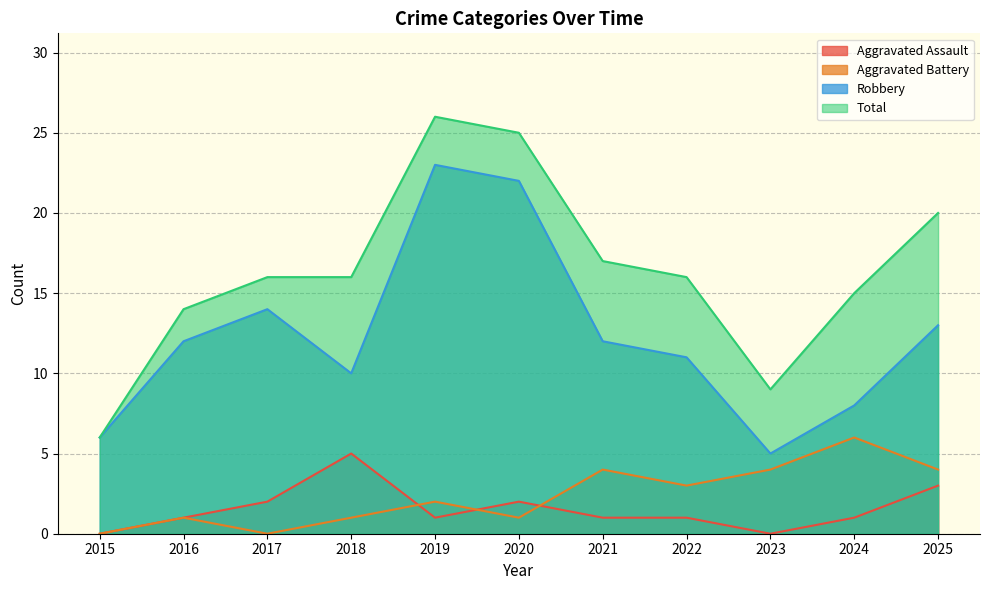

Where is the first local maximum for Aggravated Battery?

2016